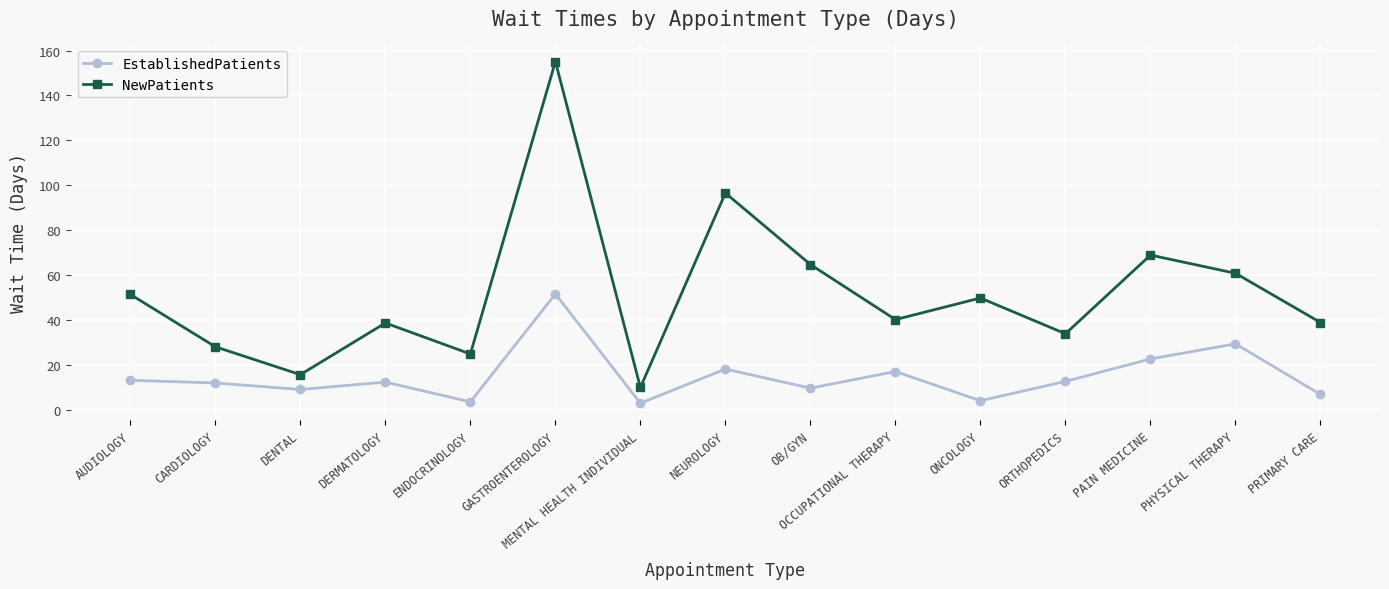

Which series changed the most between MENTAL HEALTH INDIVIDUAL and PHYSICAL THERAPY?

NewPatients